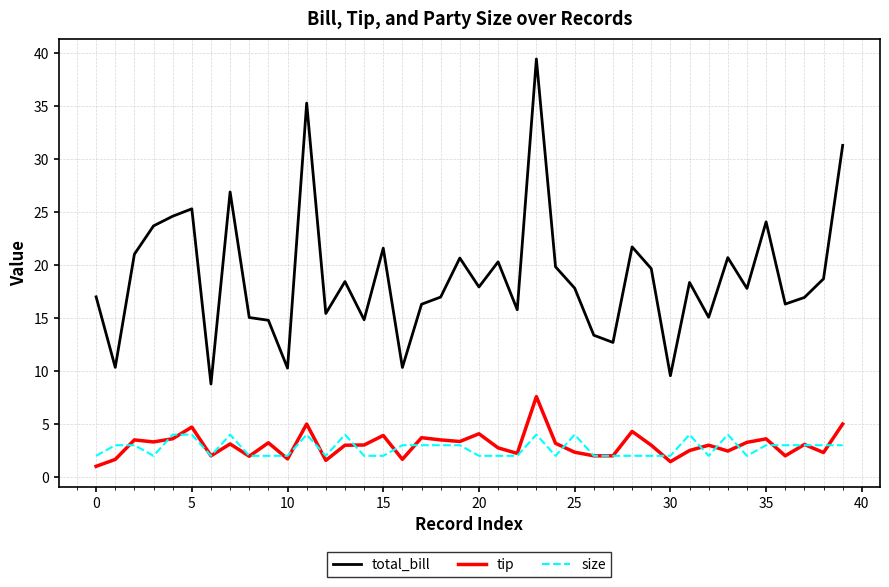

Which series has the largest range (max minus min)?

total_bill